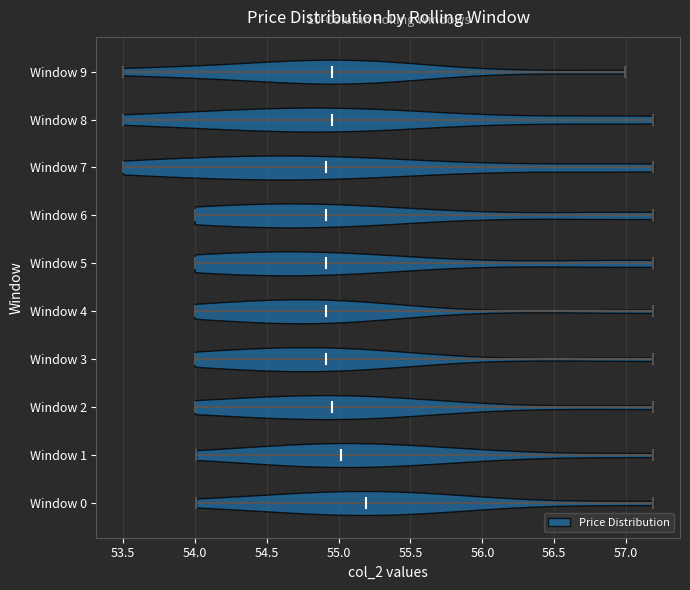

Reading bottom to top, read every violin against the x-axis: where its median line is, and the lowest and highest points it reaches. The values are not printed on the chart, so give them approximately, as read against the axis.

Window 0: median line 55.20, lowest point 54.00, highest point 57.20
Window 1: median line 55.00, lowest point 54.00, highest point 57.20
Window 2: median line 54.95, lowest point 54.00, highest point 57.20
Window 3: median line 54.90, lowest point 54.00, highest point 57.20
Window 4: median line 54.90, lowest point 54.00, highest point 57.20
Window 5: median line 54.90, lowest point 54.00, highest point 57.20
Window 6: median line 54.90, lowest point 54.00, highest point 57.20
Window 7: median line 54.90, lowest point 53.50, highest point 57.20
Window 8: median line 54.95, lowest point 53.50, highest point 57.20
Window 9: median line 54.95, lowest point 53.50, highest point 57.00